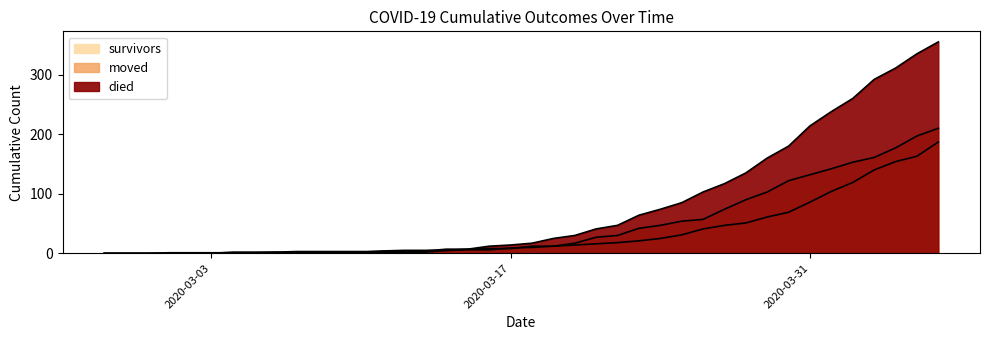

What is the label of the 12th point from the right?

2020-03-26